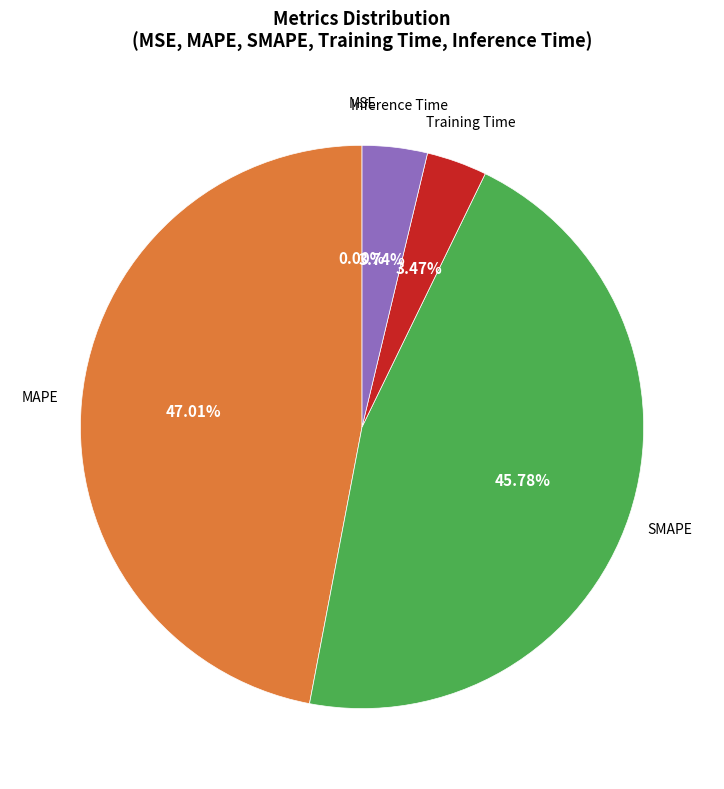

Does any single category account for the majority?

No